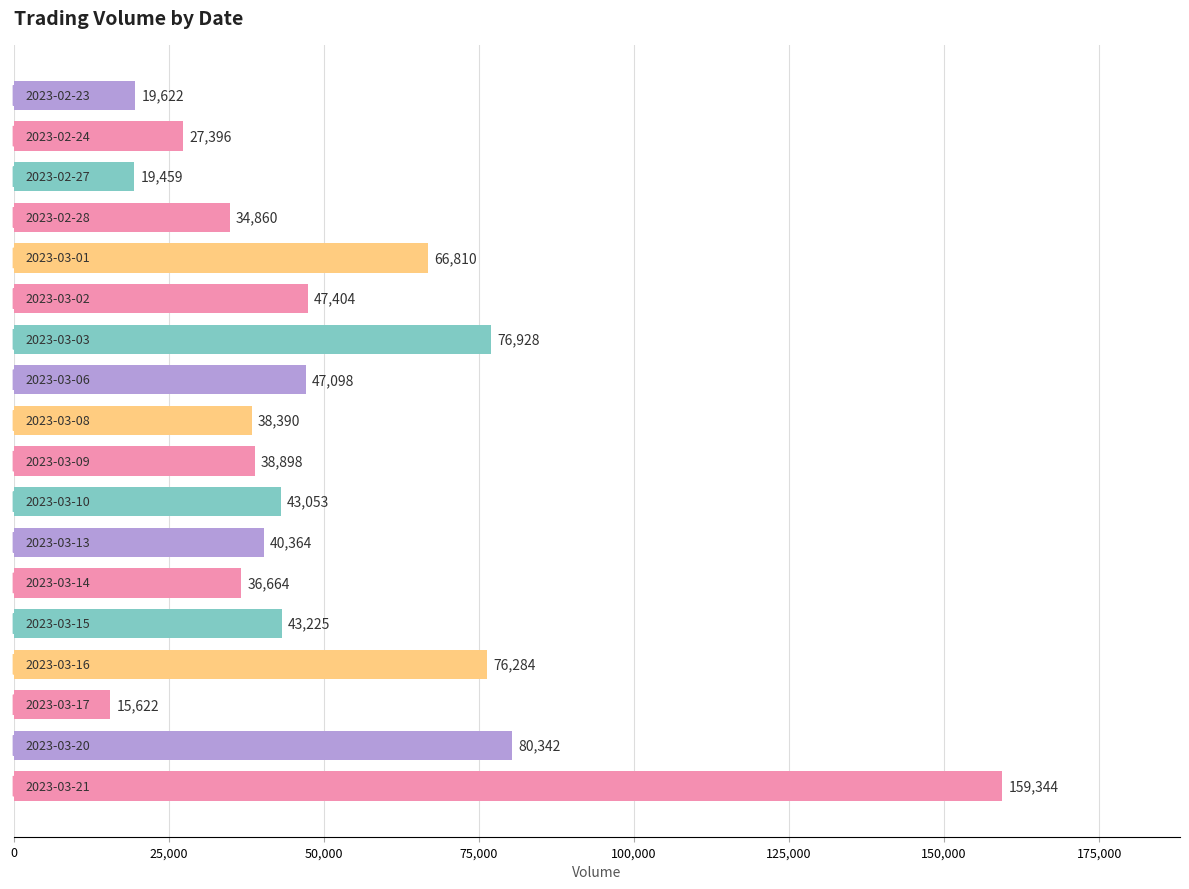

What is the difference between the maximum and second lowest values?

139885